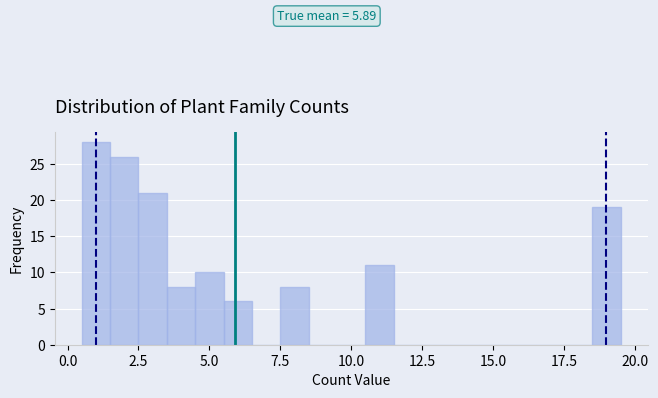

Read against the x-axis, roughly where is the centre of the tallest bar?

1.0